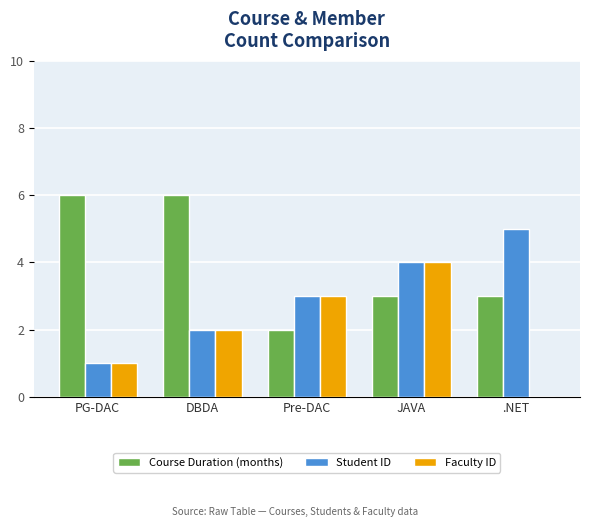

The Course Duration (months) series shows 2 at PG-DAC. True or false?

False